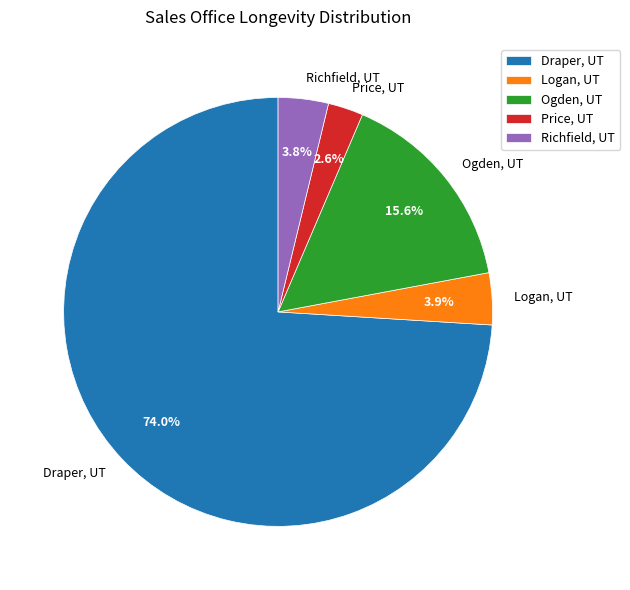

Count the number of slices in the pie.

5